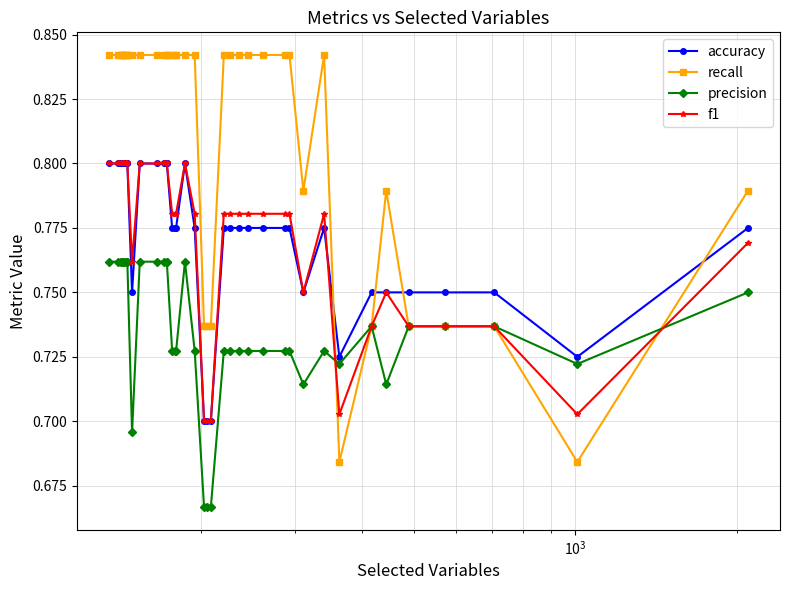

What are all the series names shown in the legend?

accuracy, recall, precision, f1